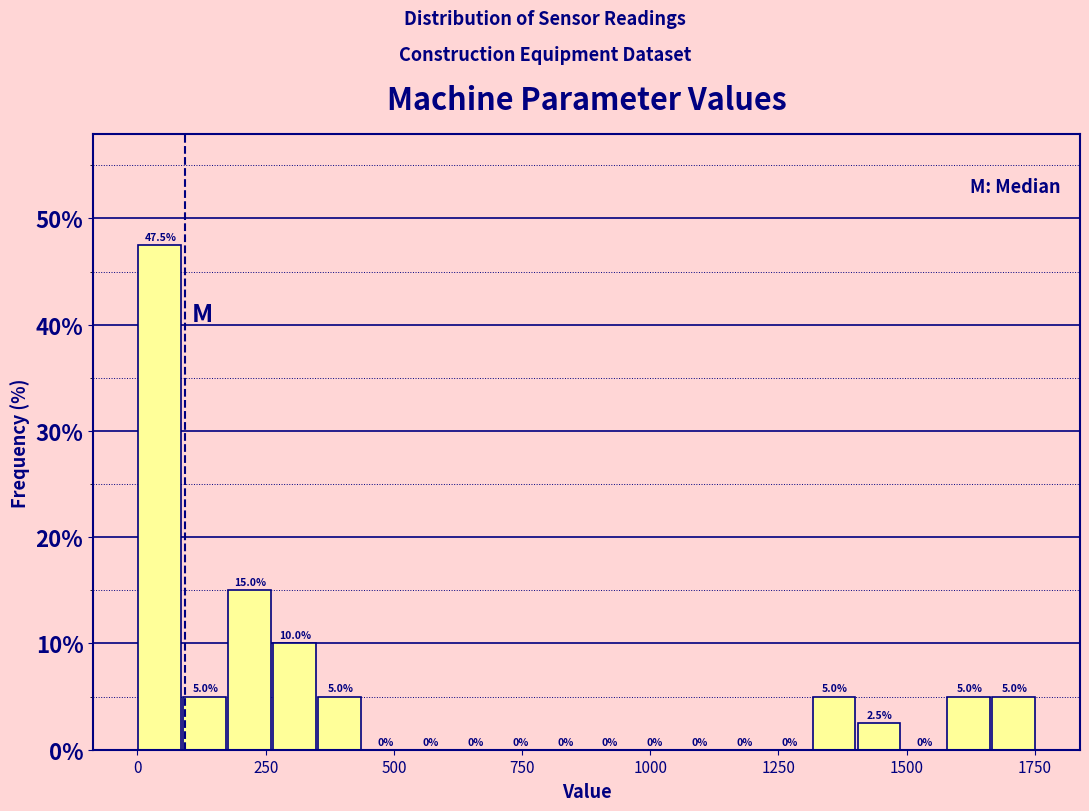

Read against the x-axis, roughly where is the centre of the tallest bar?

50